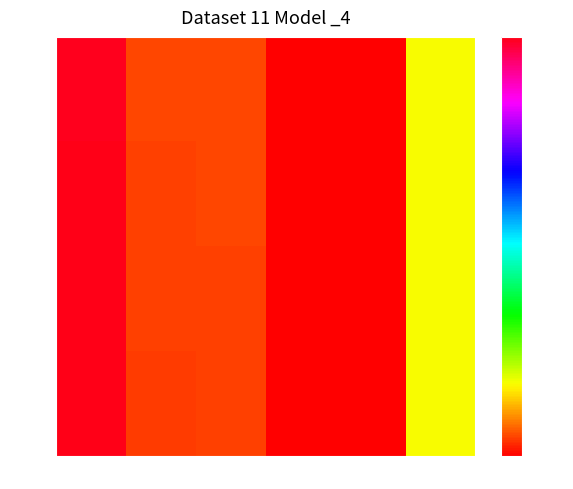

Which series changed the most between col_1 and col_2?

row_2